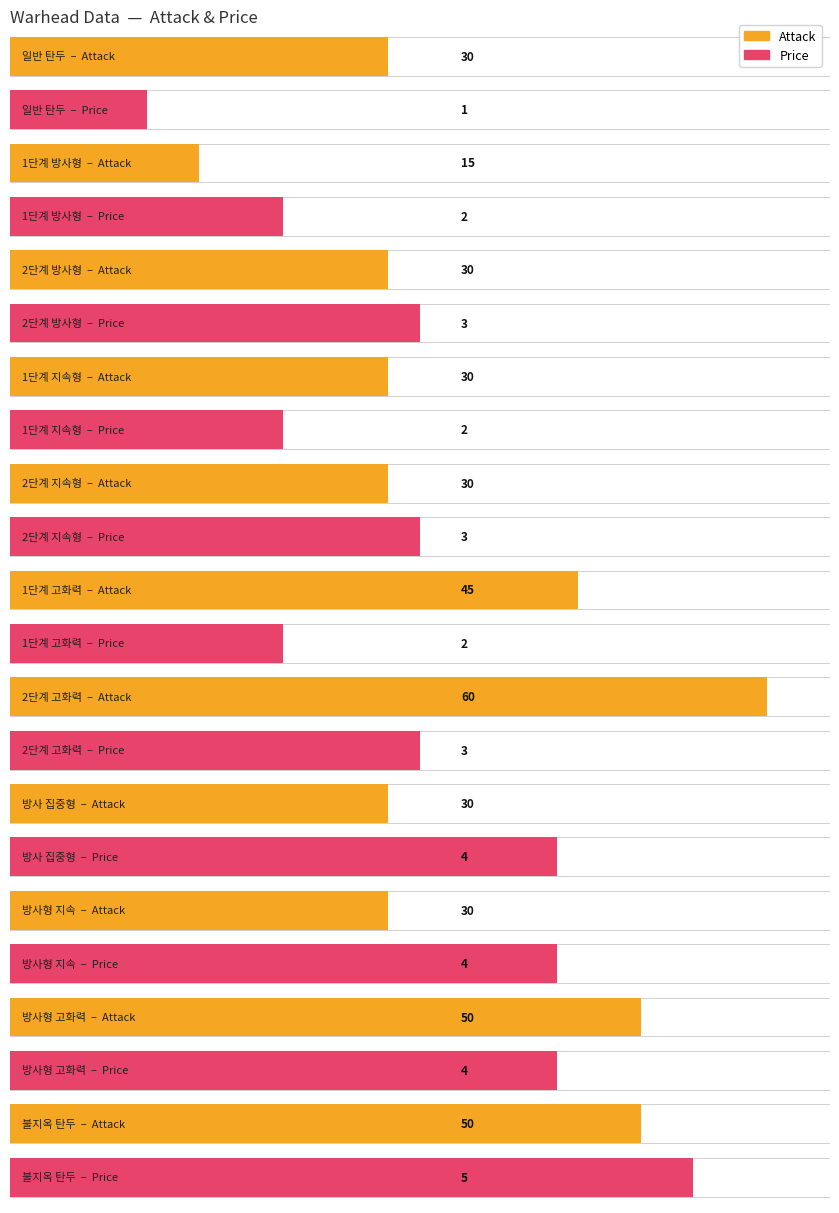

Where does the atk series first go above 30?

1단계 고화력